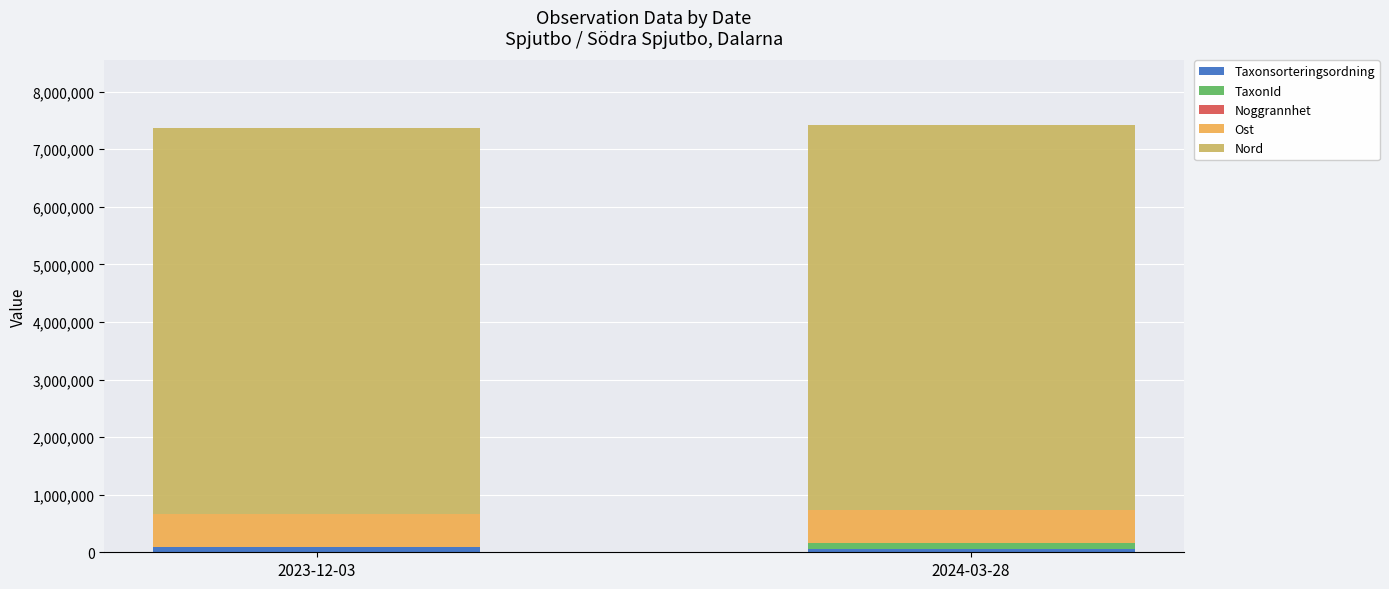

What is the sum of all Taxonsorteringsordning values?

147813